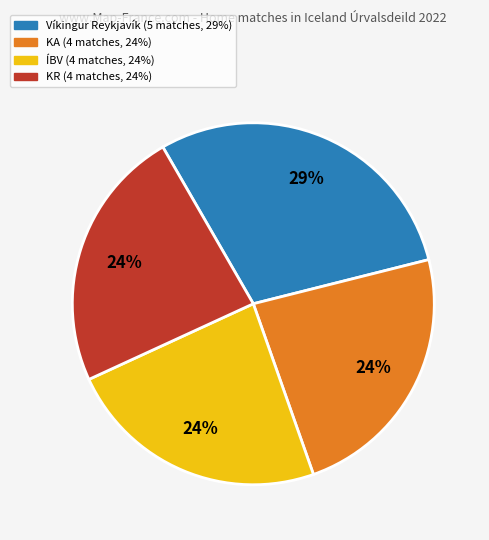

Is there a majority slice in this chart?

No